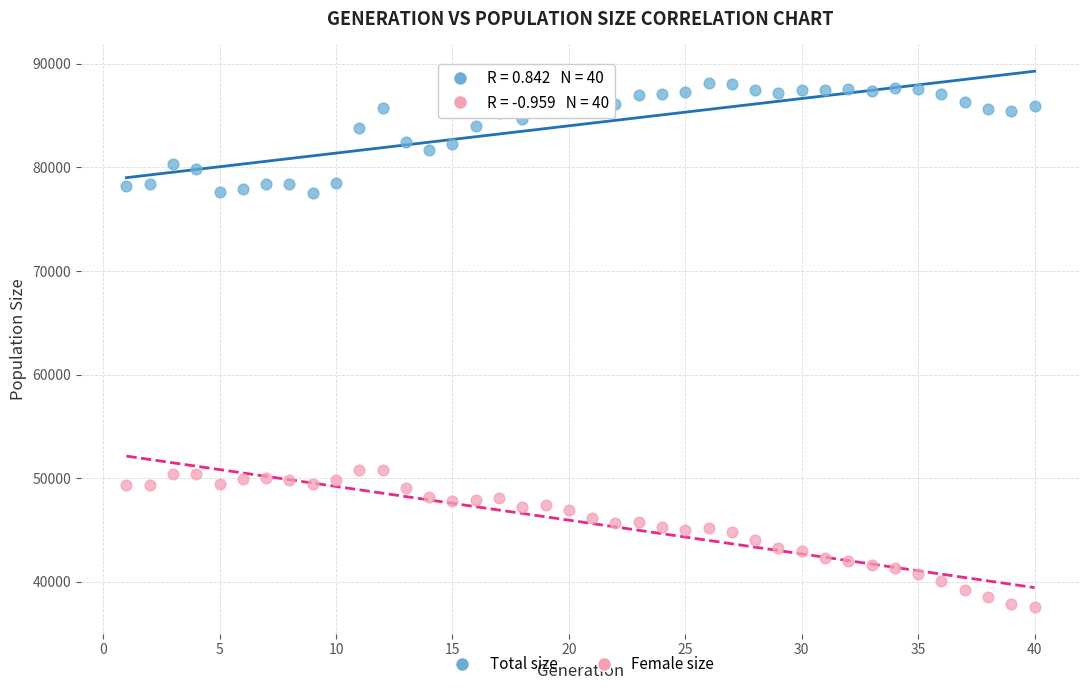

Which series reaches the maximum Y coordinate?

Total size